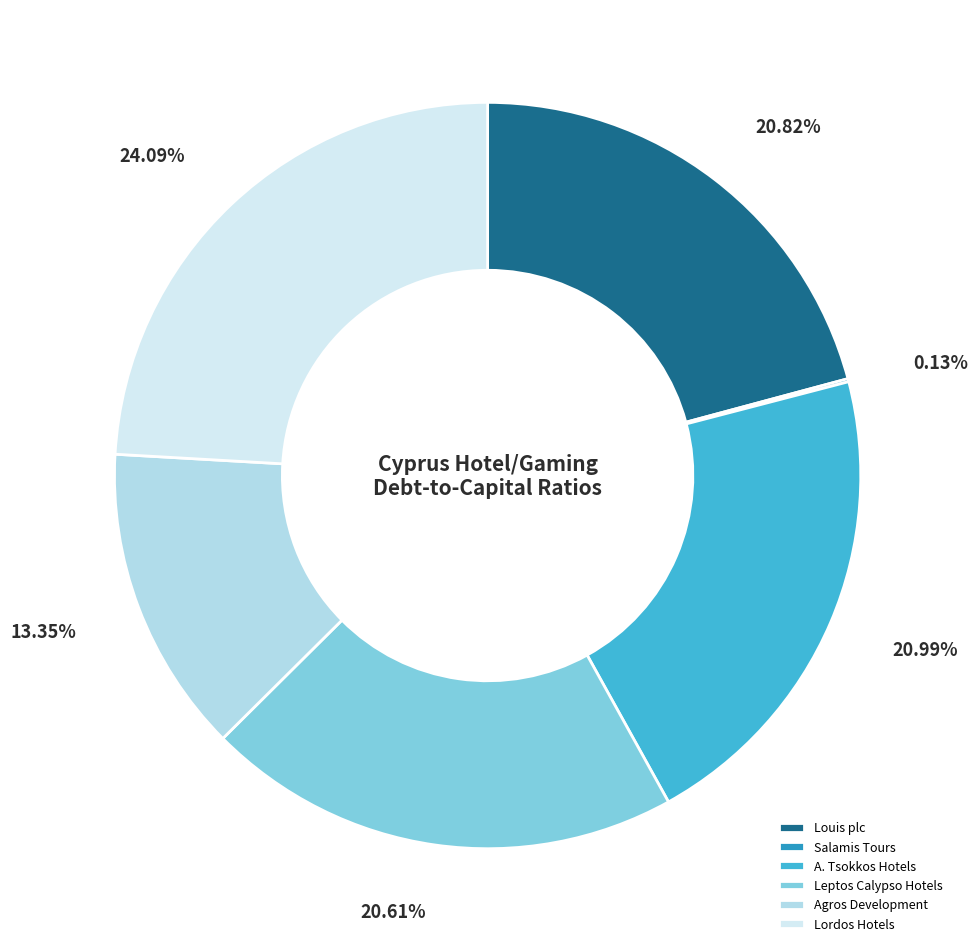

To the nearest percent, what portion does Louis plc represent?

21%